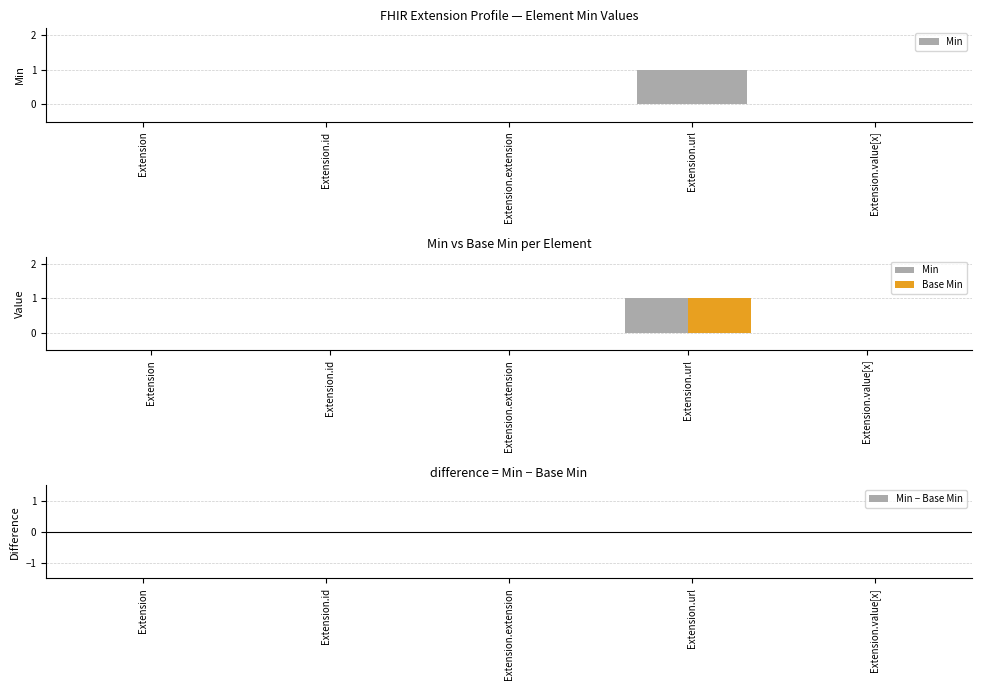

Which series has the largest range (max minus min)?

Min